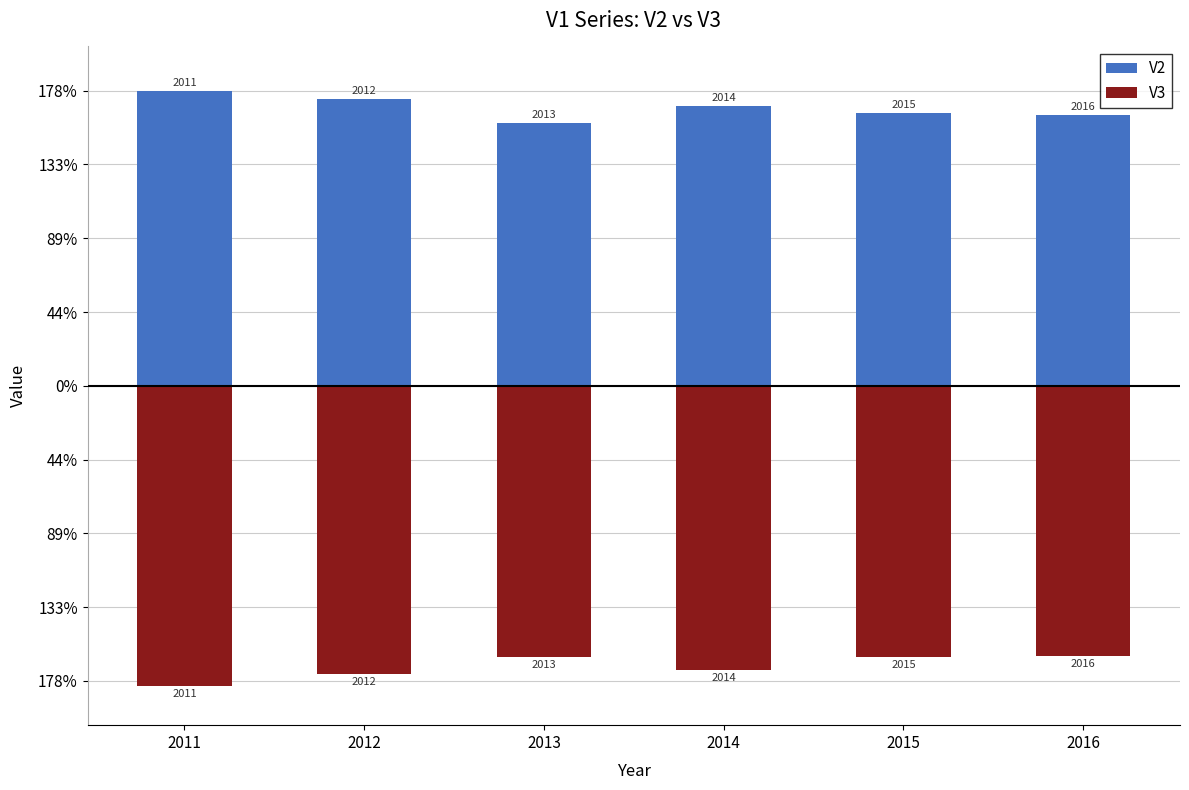

Which category has the lowest value in the V2 series?

2013